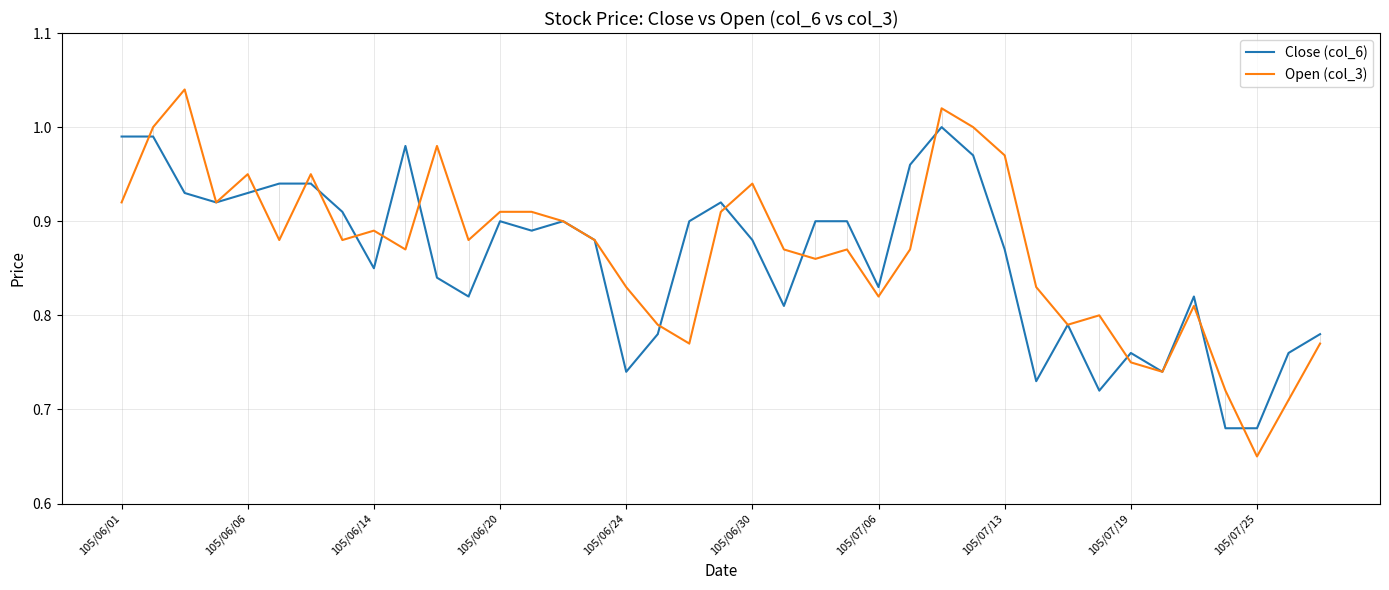

List the series in order of their peak value, lowest first.

Close (col_6), Open (col_3)